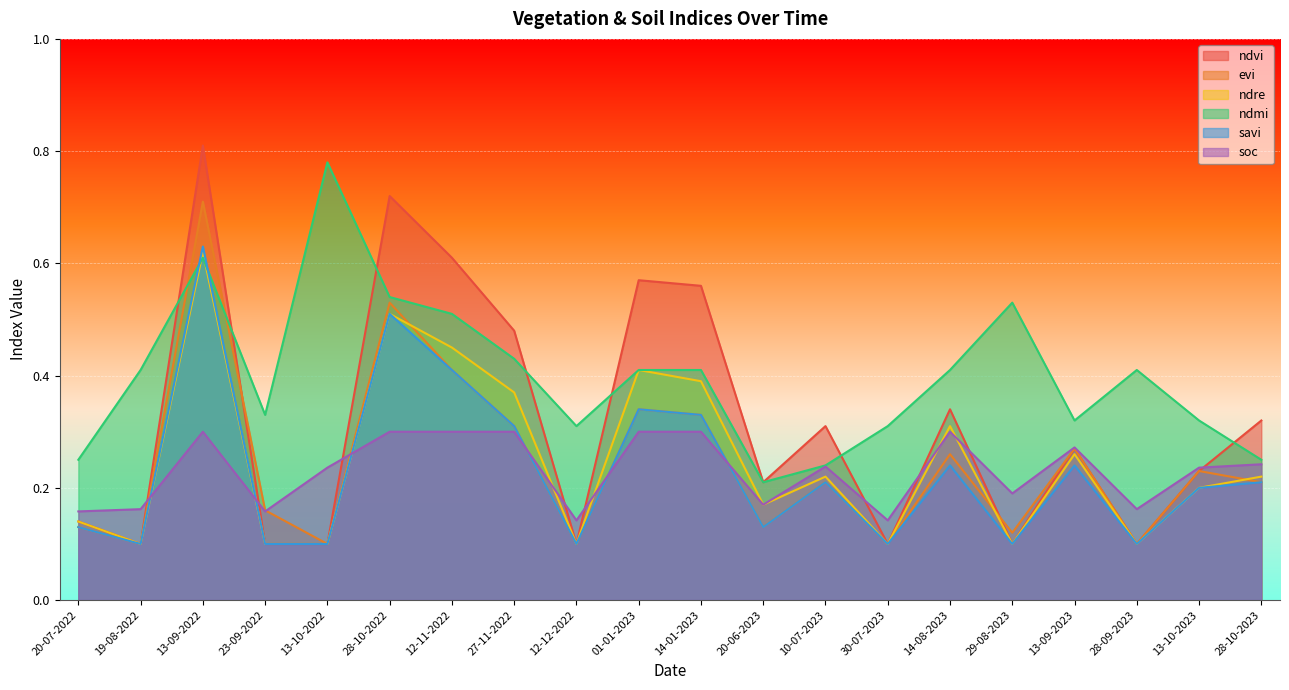

Reading left to right, list all the values displayed in this chart.

ndvi: 0.1	0.1	0.8	0.1	0.1	0.7	0.6	0.5	0.1	0.6	0.6	0.2	0.3	0.1	0.3	0.1	0.3	0.1	0.2	0.3
evi: 0.1	0.1	0.7	0.2	0.1	0.5	0.4	0.3	0.1	0.3	0.3	0.1	0.2	0.1	0.3	0.1	0.3	0.1	0.2	0.2
ndre: 0.1	0.1	0.6	0.1	0.1	0.5	0.5	0.4	0.1	0.4	0.4	0.2	0.2	0.1	0.3	0.1	0.3	0.1	0.2	0.2
ndmi: 0.2	0.4	0.6	0.3	0.8	0.5	0.5	0.4	0.3	0.4	0.4	0.2	0.2	0.3	0.4	0.5	0.3	0.4	0.3	0.2
savi: 0.1	0.1	0.6	0.1	0.1	0.5	0.4	0.3	0.1	0.3	0.3	0.1	0.2	0.1	0.2	0.1	0.2	0.1	0.2	0.2
soc: 0.2	0.2	0.3	0.2	0.2	0.3	0.3	0.3	0.1	0.3	0.3	0.2	0.2	0.1	0.3	0.2	0.3	0.2	0.2	0.2